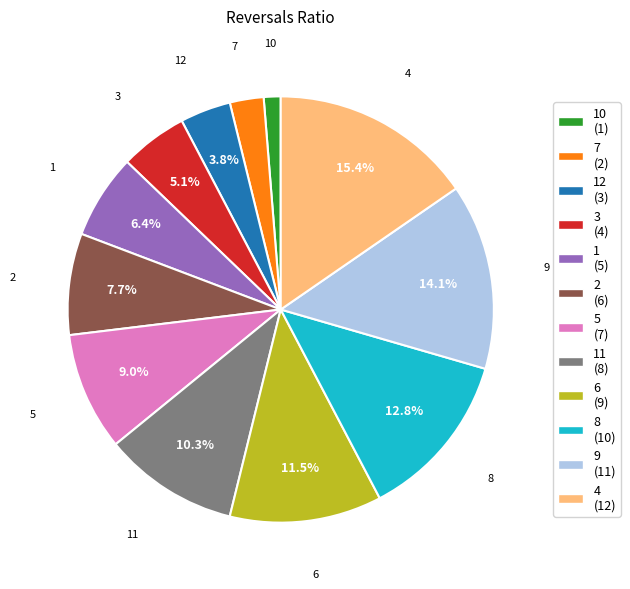

How much of the chart is everything except 3 (4)?

94.9%